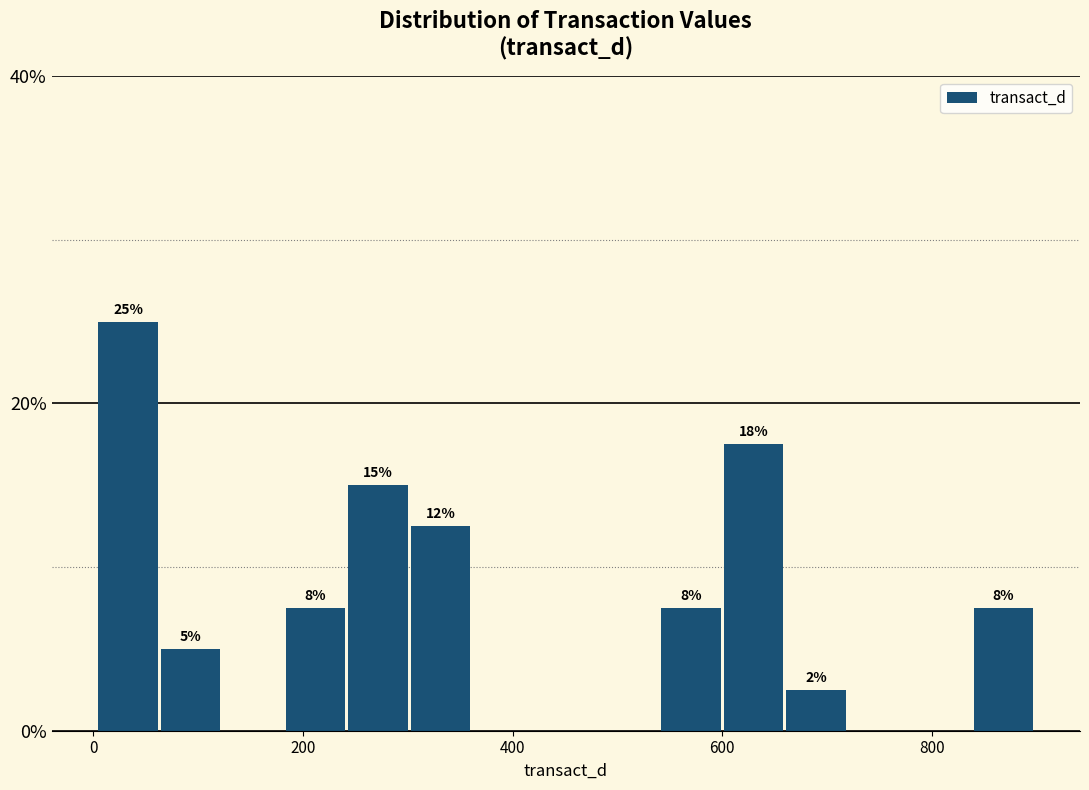

Read against the x-axis, roughly where is the centre of the tallest bar?

40